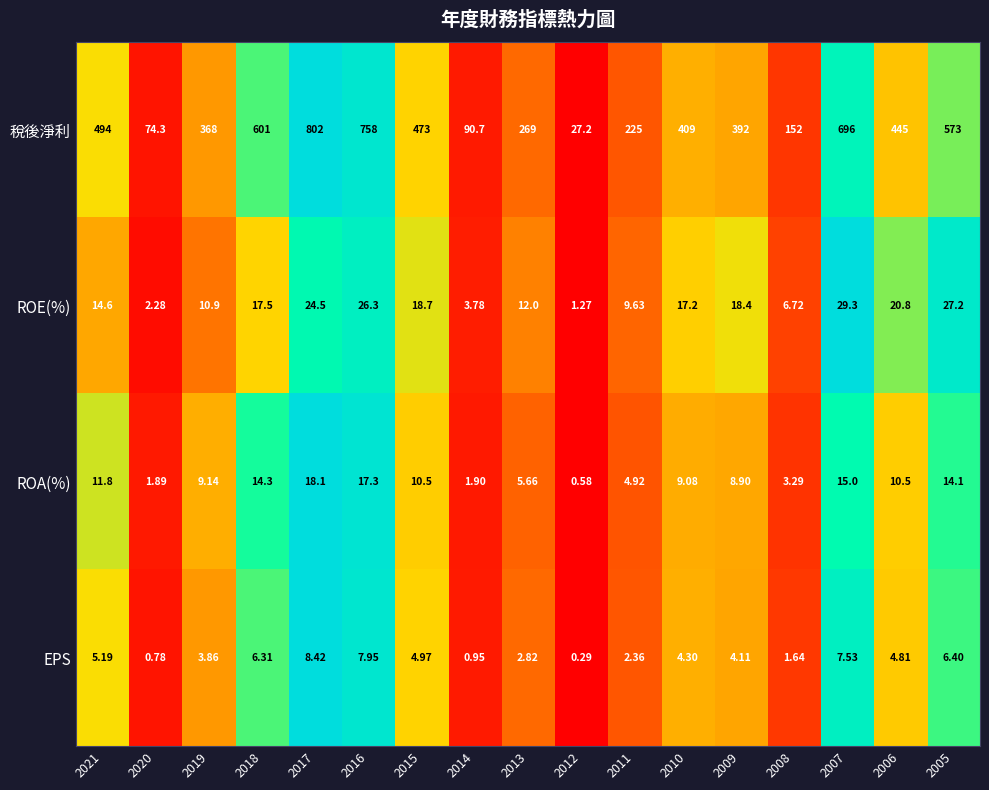

List the series in order of their peak value, highest first.

稅後淨利, ROE(%), ROA(%), EPS